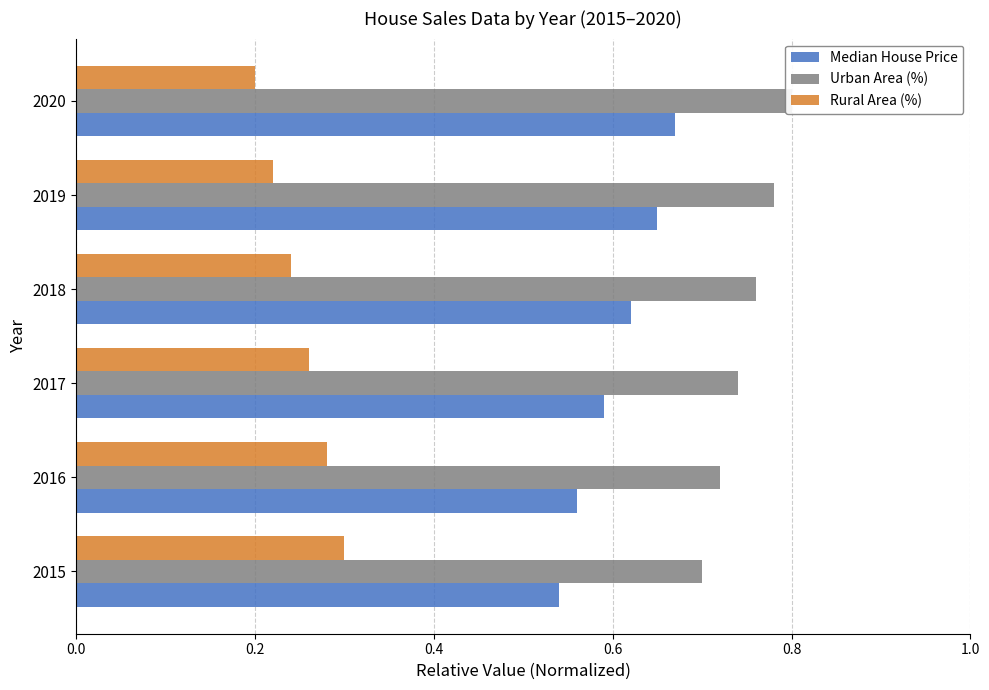

Is it true that Rural Area (%) equals 0.1 at 2020?

False